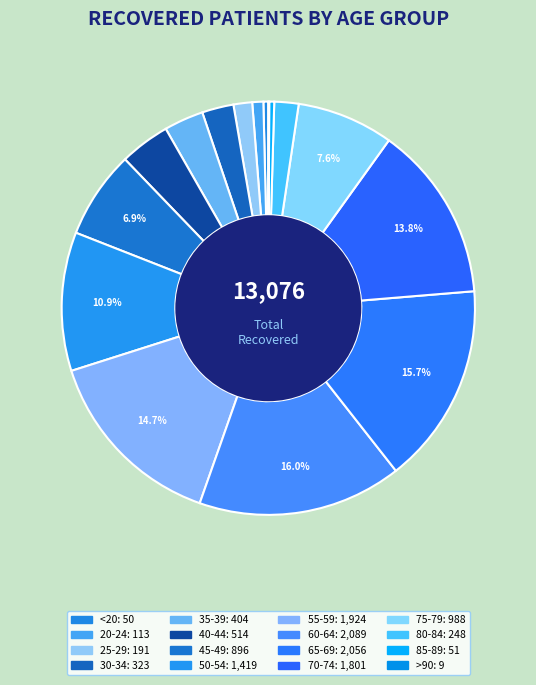

Which slice is the largest?

60-64